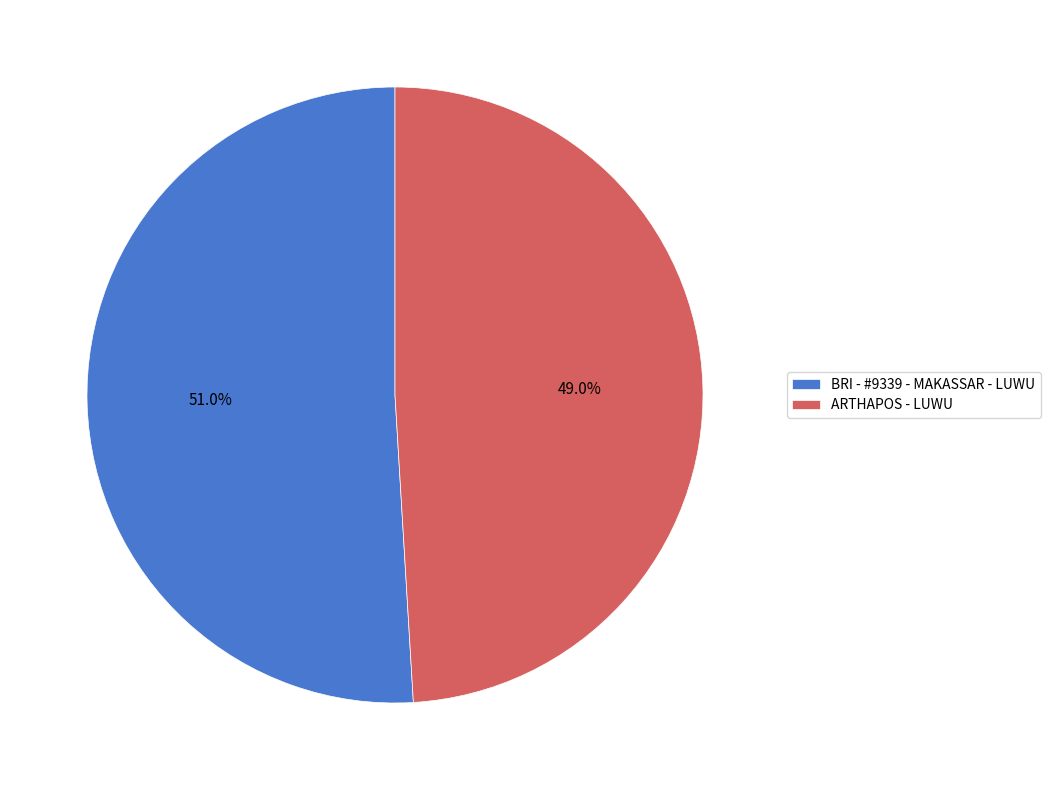

Do ARTHAPOS - LUWU and BRI - #9339 - MAKASSAR - LUWU together represent more than half of the pie?

Yes